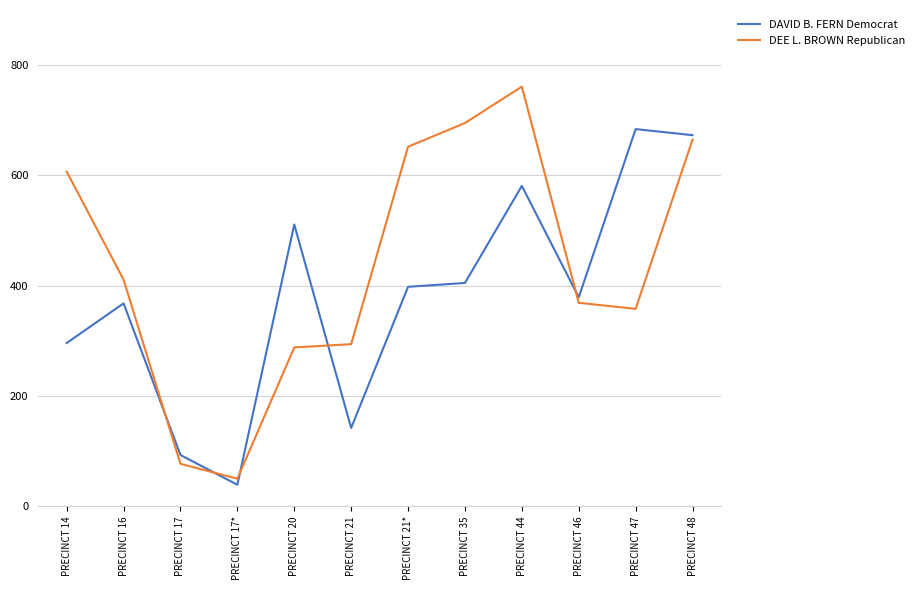

What is the difference between the DAVID B. FERN Democrat values at PRECINCT 21* and PRECINCT 20?

113